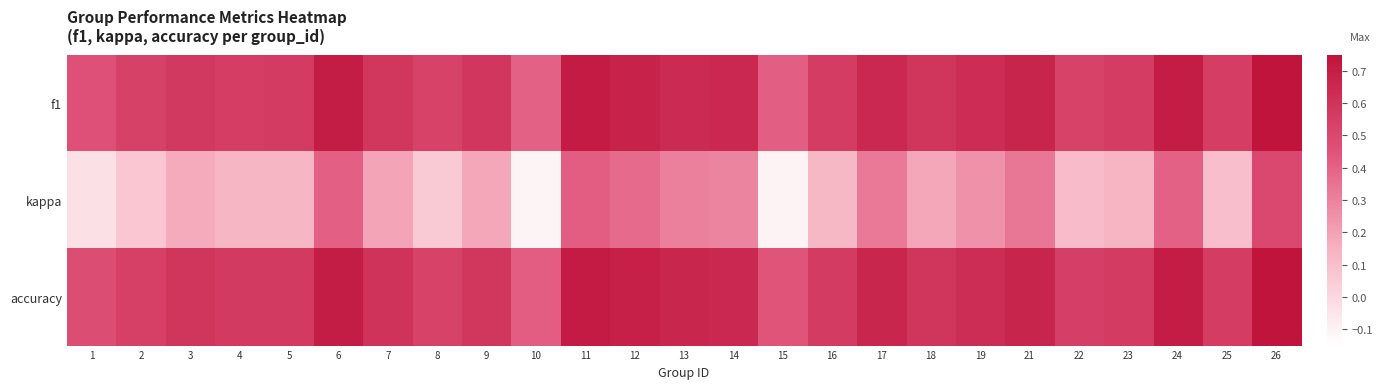

Reading right to left, extract all data points from this chart.

f1: 26=0.7	25=0.6	24=0.7	23=0.6	22=0.5	21=0.7	19=0.6	18=0.6	17=0.6	16=0.6	15=0.4	14=0.6	13=0.6	12=0.7	11=0.7	10=0.4	9=0.6	8=0.5	7=0.6	6=0.7	5=0.6	4=0.6	3=0.6	2=0.5	1=0.5
kappa: 26=0.5	25=0.1	24=0.4	23=0.1	22=0.1	21=0.3	19=0.3	18=0.2	17=0.3	16=0.1	15=-0.1	14=0.3	13=0.3	12=0.4	11=0.4	10=-0.1	9=0.2	8=0.1	7=0.2	6=0.4	5=0.1	4=0.1	3=0.2	2=0.1	1=-0.0
accuracy: 26=0.8	25=0.6	24=0.7	23=0.6	22=0.5	21=0.7	19=0.6	18=0.6	17=0.7	16=0.6	15=0.4	14=0.7	13=0.7	12=0.7	11=0.7	10=0.4	9=0.6	8=0.5	7=0.6	6=0.7	5=0.6	4=0.6	3=0.6	2=0.5	1=0.5